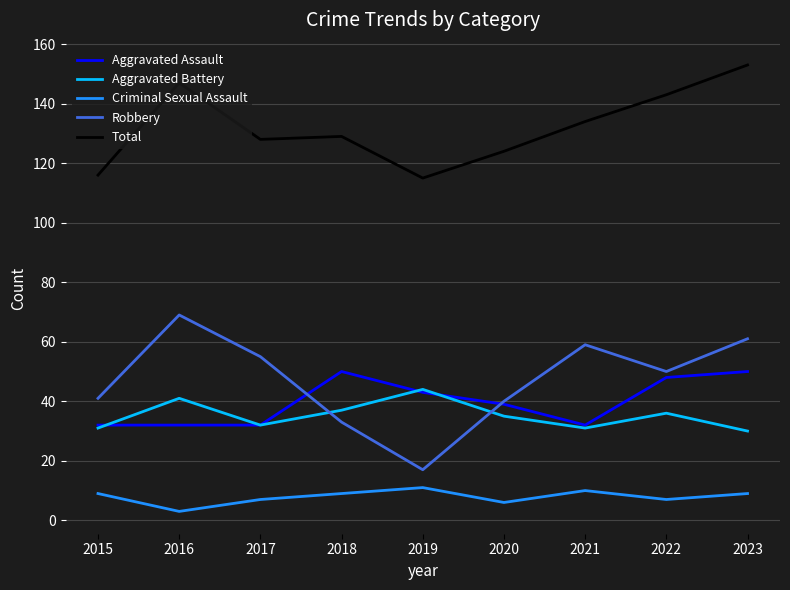

Which series ends up on top after the final intersection of Aggravated Assault and Robbery?

Robbery